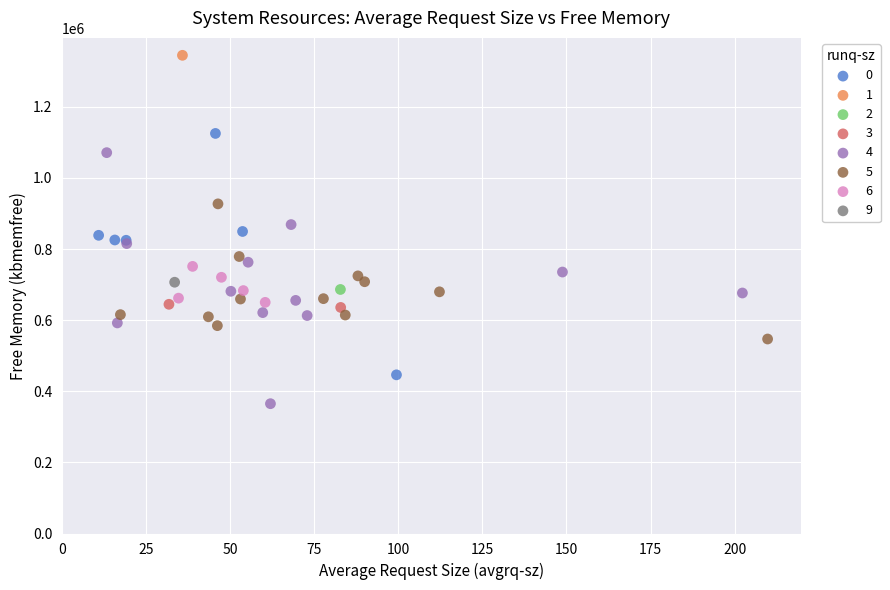

What are all the series names shown in the legend?

0, 1, 2, 3, 4, 5, 6, 9